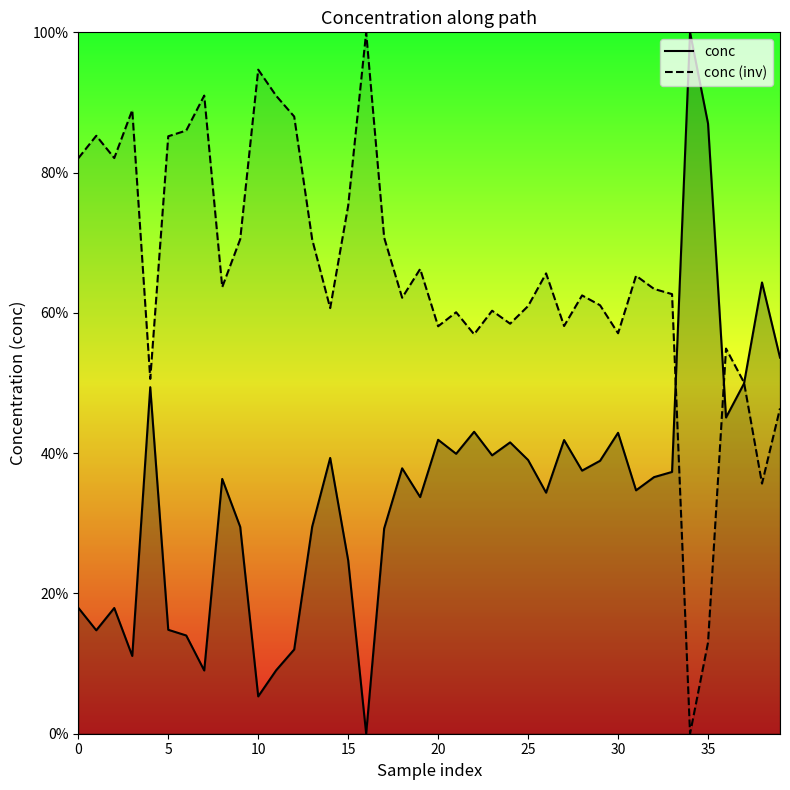

Which series has the largest range (max minus min)?

conc